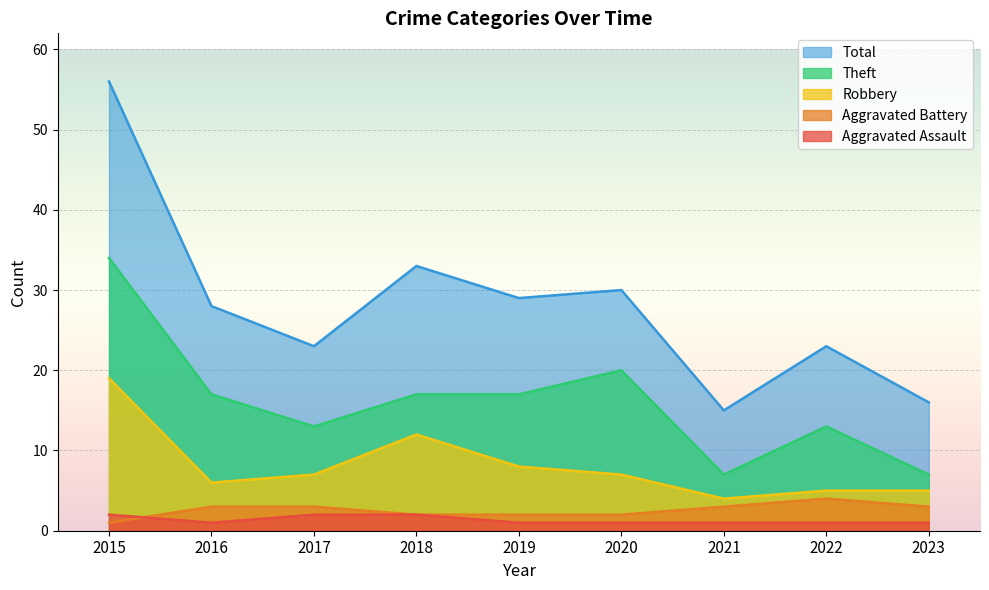

At 2018, list the series in order from largest to smallest.

Total, Theft, Robbery, Aggravated Assault, Aggravated Battery